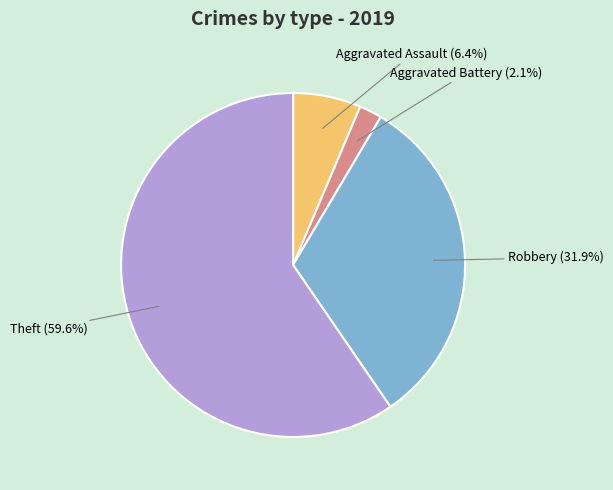

What portion of the pie excludes Aggravated Assault?

93.6%